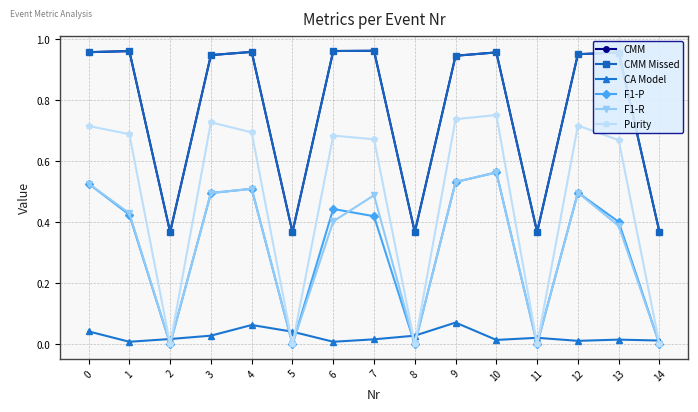

How many lines are shown in the chart?

6